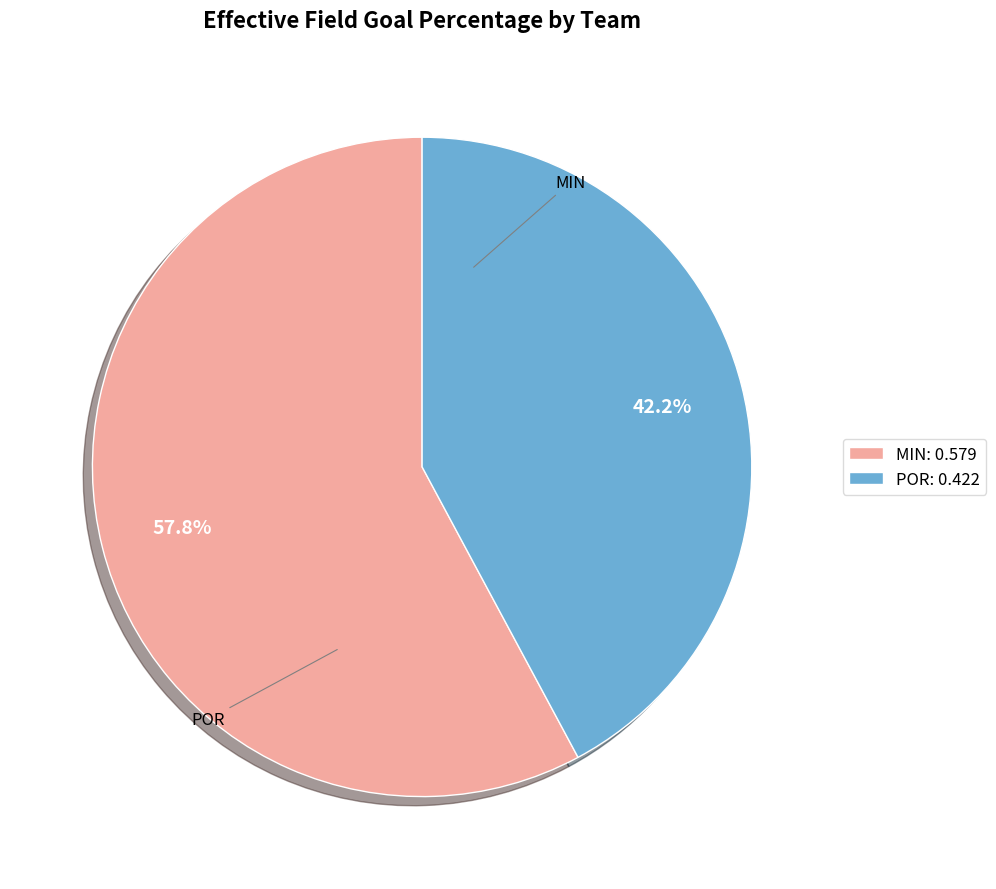

Which category has the smallest portion of the pie?

POR